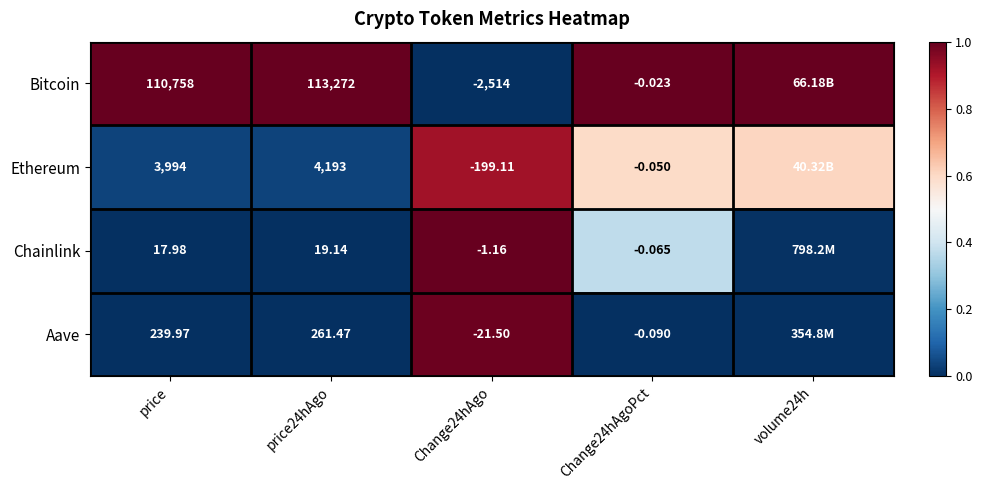

Which series changed the most between price and Change24hAgoPct?

Bitcoin